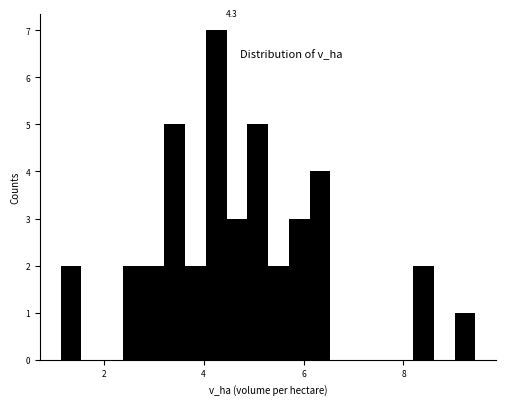

Around what value on the x-axis is the tallest bar? Give the approximate position of its centre, as read against the axis.

4.2